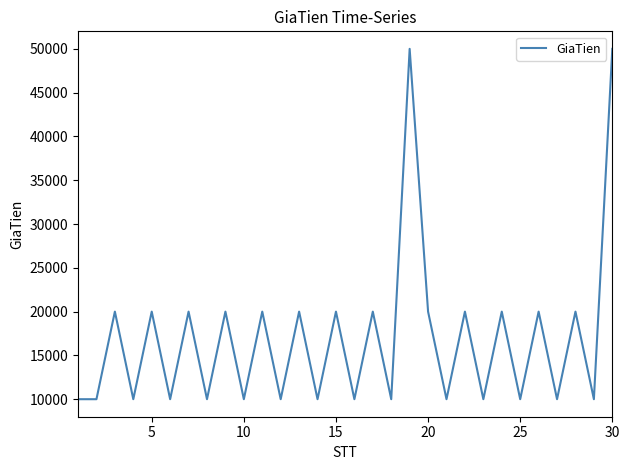

Reading left to right, transcribe all the data shown in this chart.

10000	10000	20000	10000	20000	10000	20000	10000	20000	10000	20000	10000	20000	10000	20000	10000	20000	10000	50000	20000	10000	20000	10000	20000	10000	20000	10000	20000	10000	50000